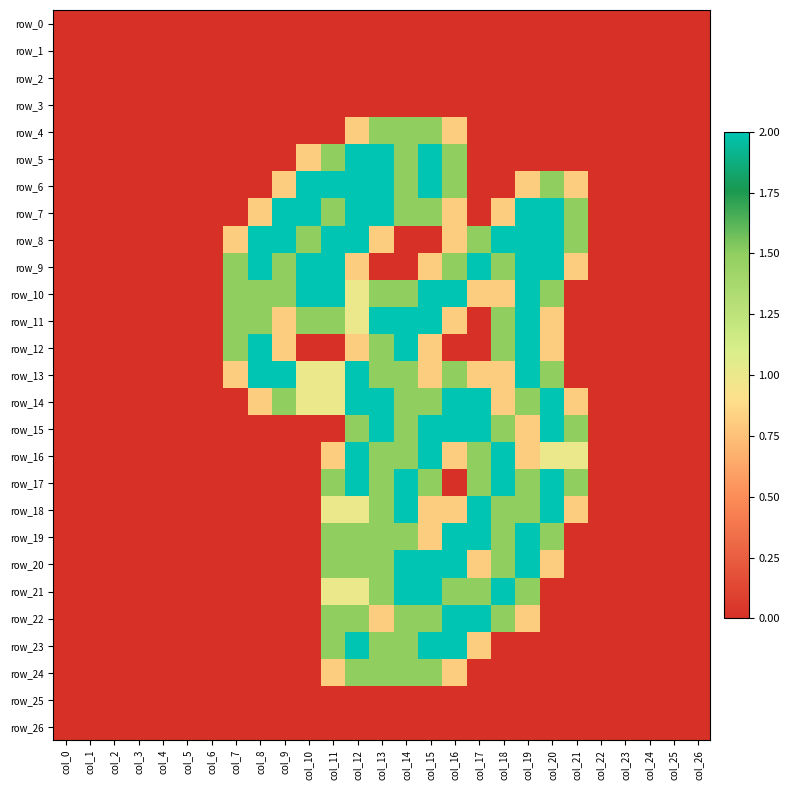

True or false: row_7 has a value of 0.8 at col_2.

False